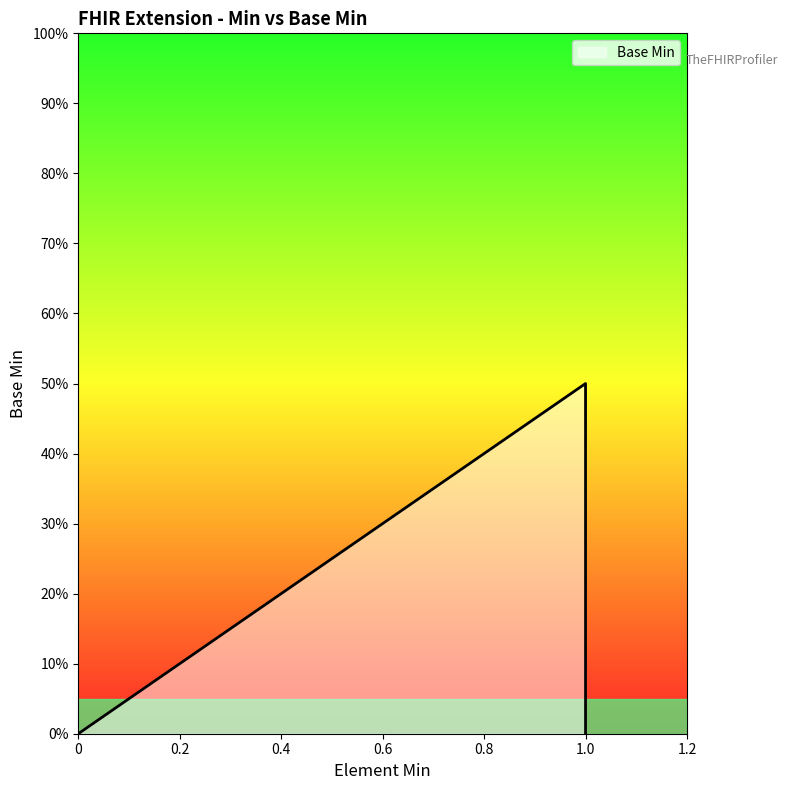

How many values are above zero?

1